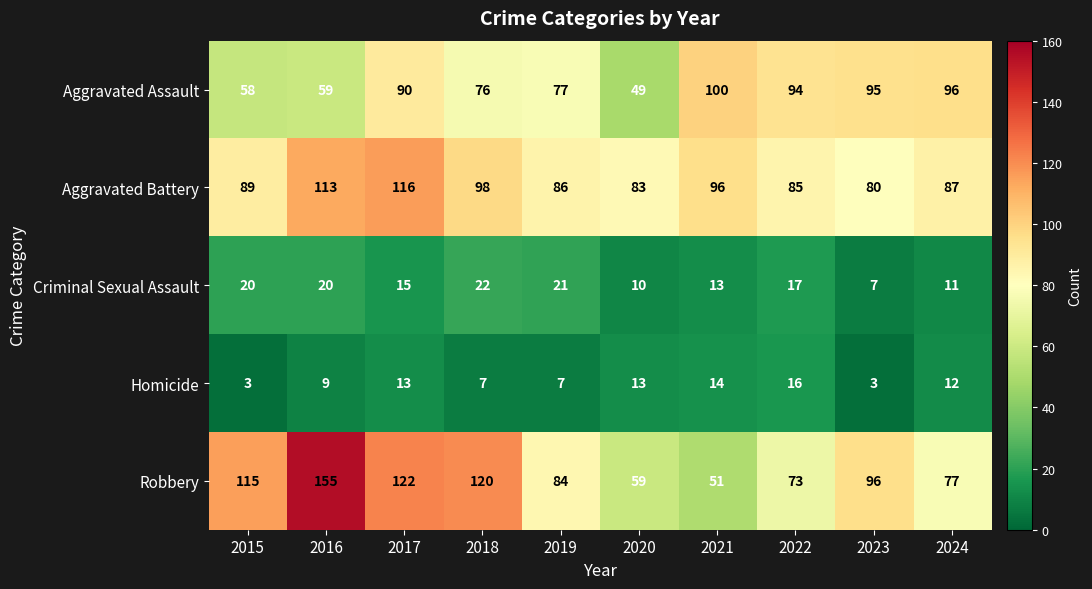

Rank the series at 2021 from highest to lowest value.

Aggravated Assault, Aggravated Battery, Robbery, Homicide, Criminal Sexual Assault